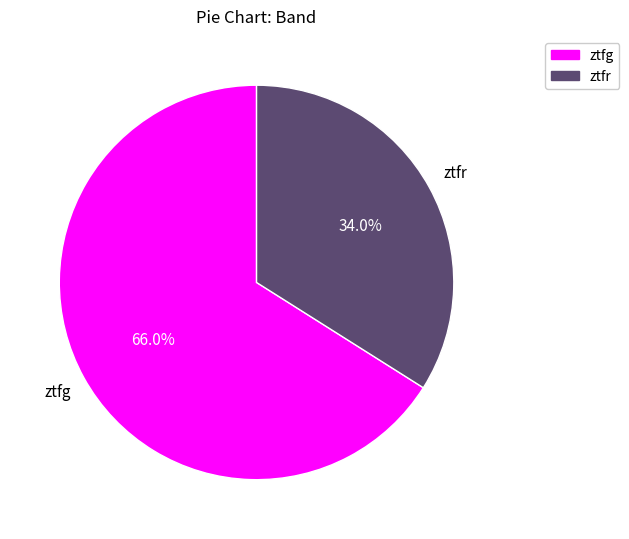

Which category has the biggest portion of the pie?

ztfg